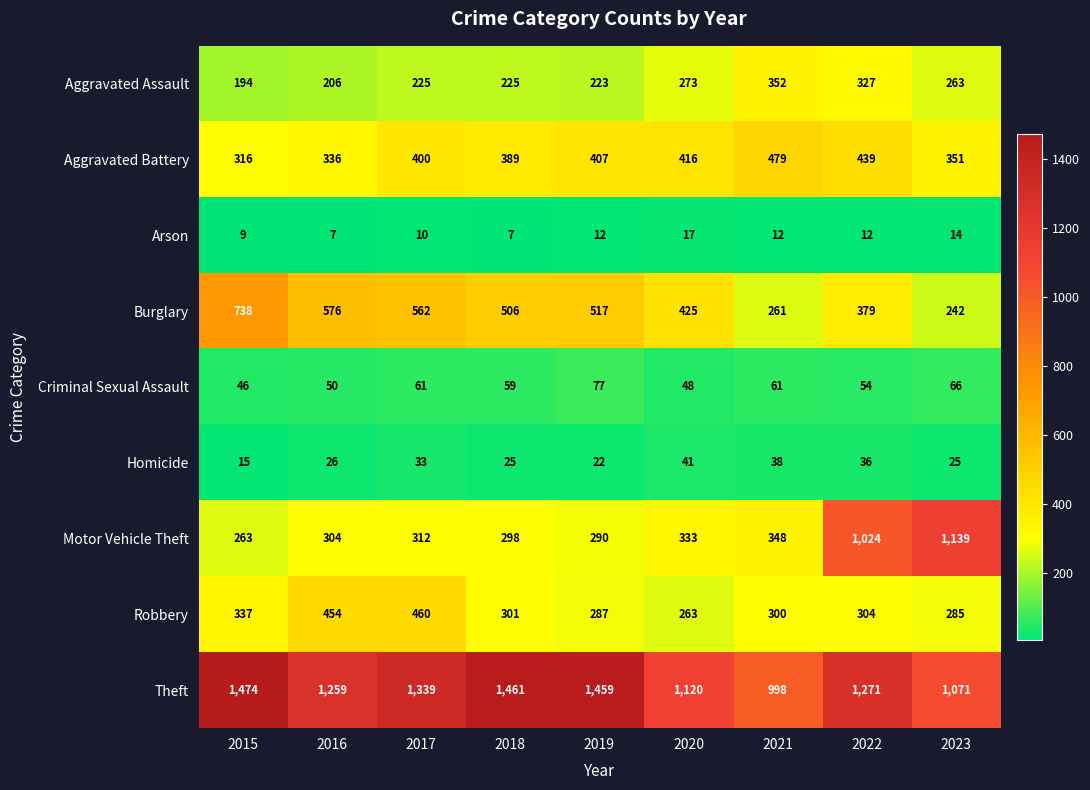

What is the maximum value shown in the chart?

1474